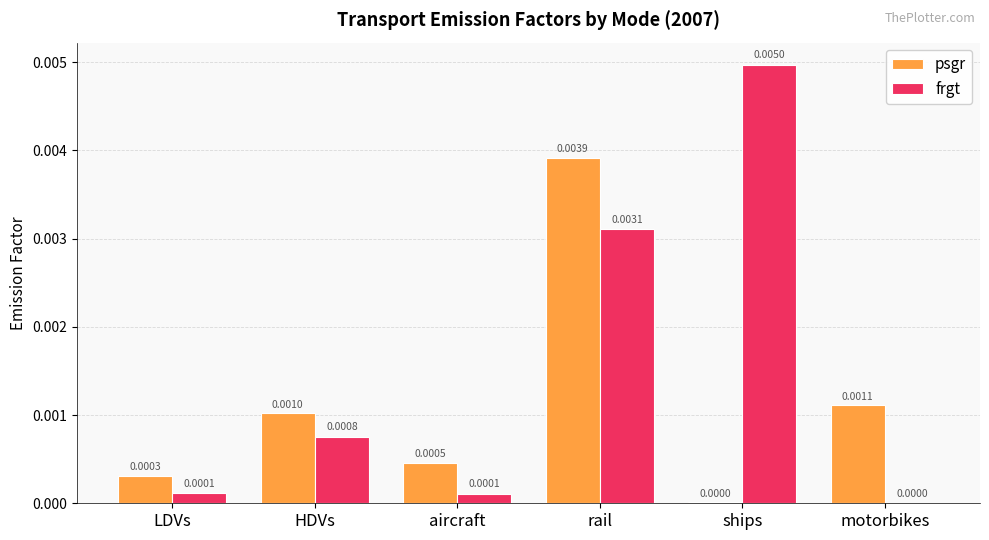

Which series has the widest spread of values?

frgt